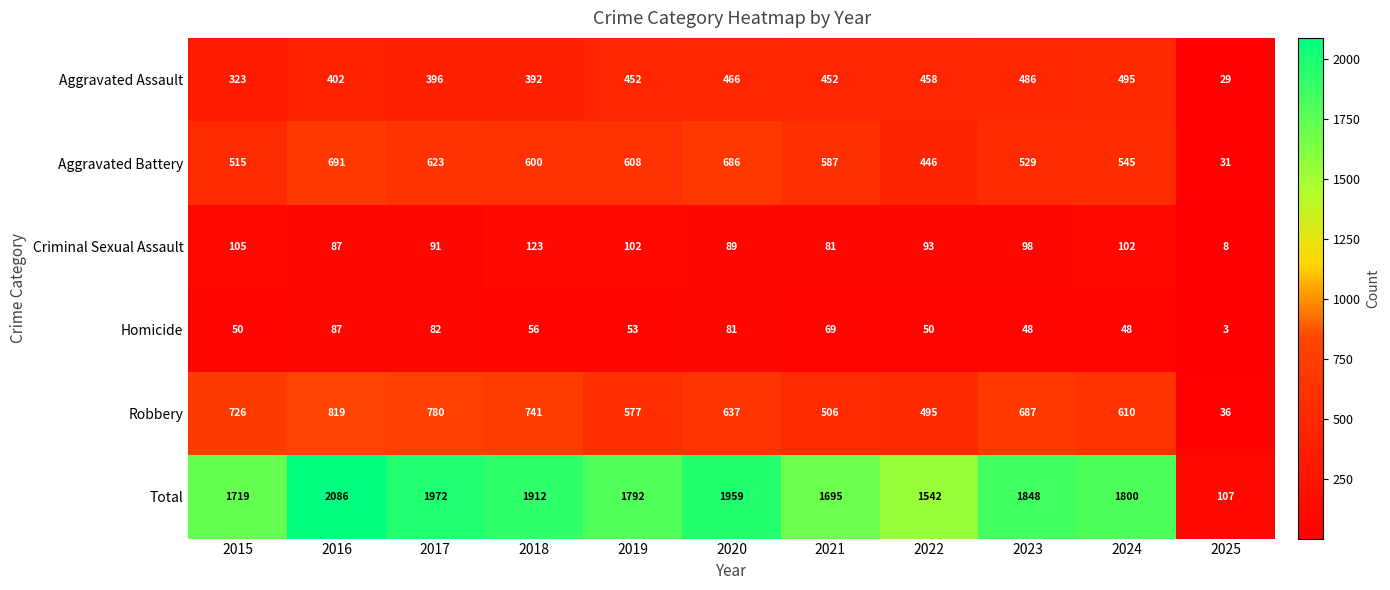

List the labels in order of Aggravated Battery value, largest first.

2016, 2020, 2017, 2019, 2018, 2021, 2024, 2023, 2015, 2022, 2025